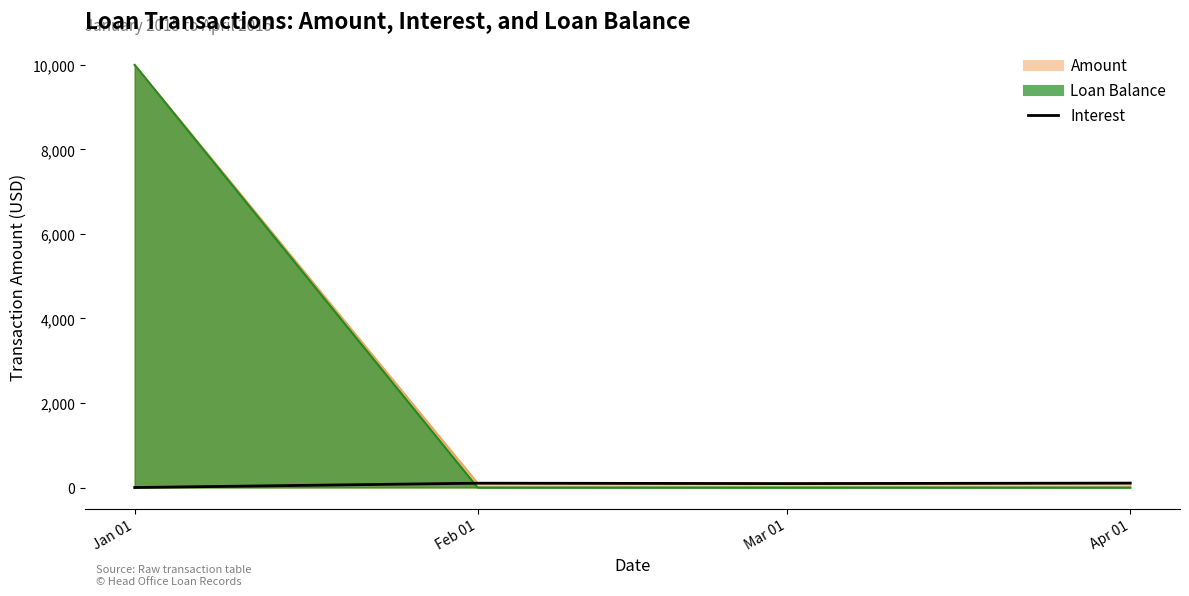

True or false: the data shows 164.1 at Mar 01.

False